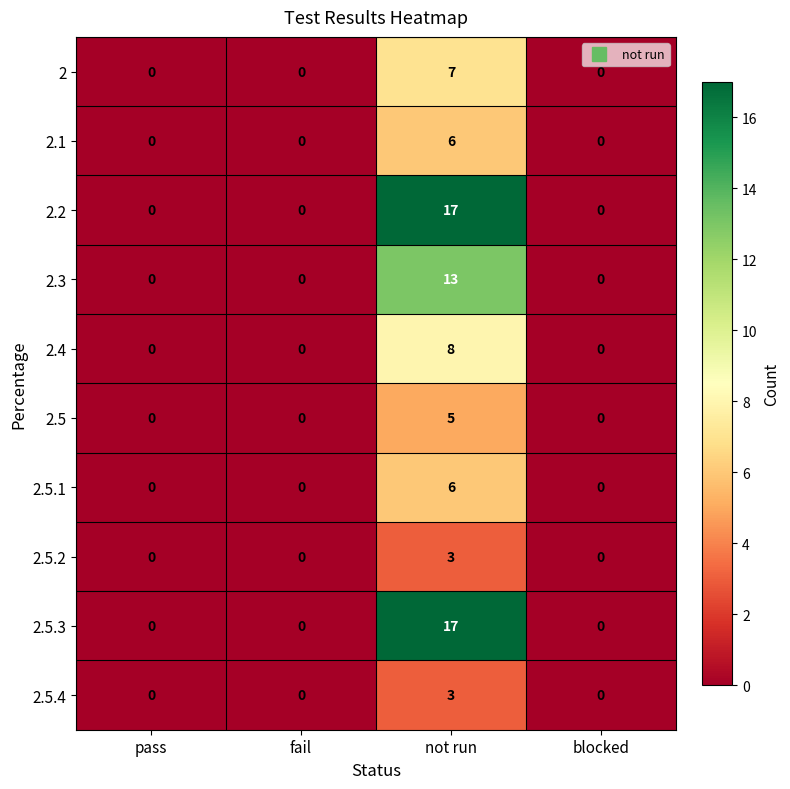

True or false: 2.5.4 has a value of 0 at fail.

True